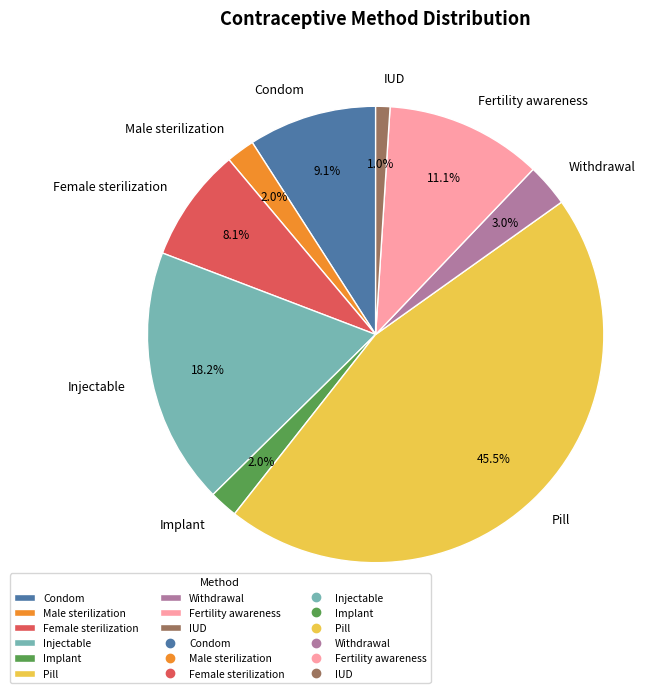

Between Male sterilization and Withdrawal, which is larger?

Withdrawal